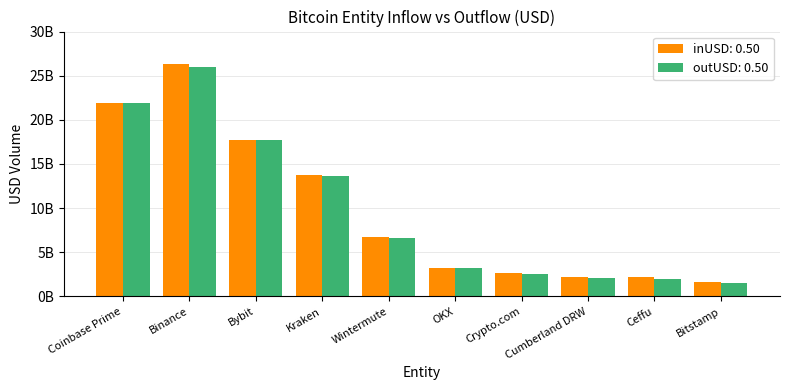

Is it true that inUSD equals 8817849905.0 at Binance?

False